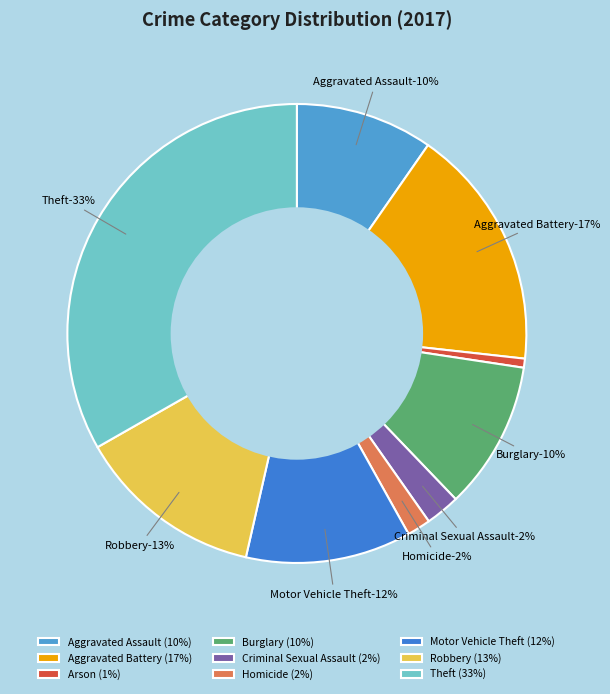

What percentage is NOT represented by Criminal Sexual Assault?

97.6%